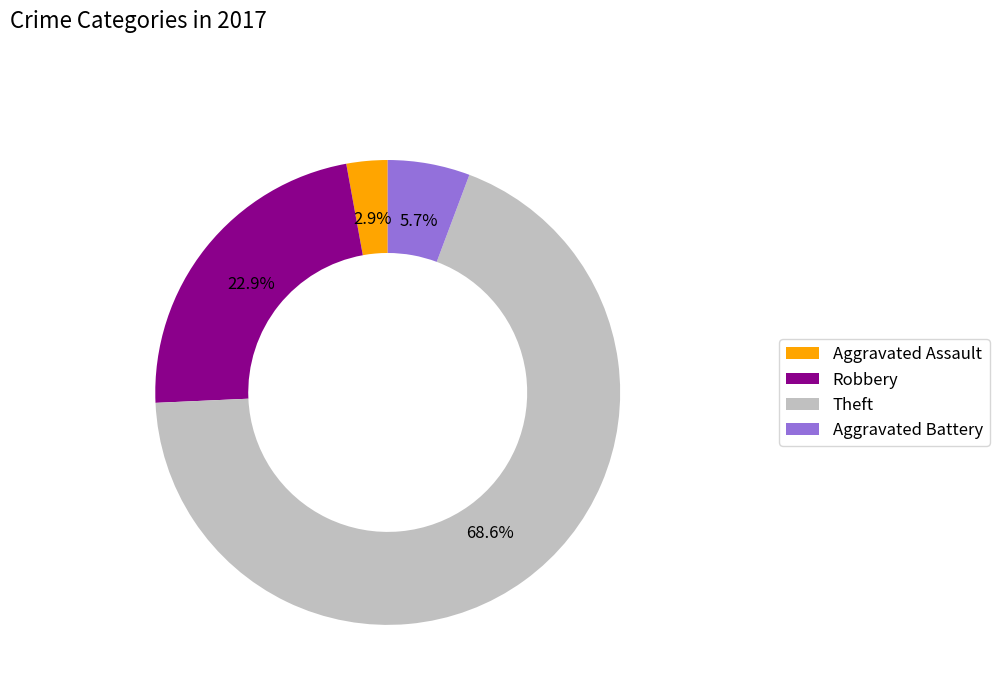

How many slices are in this pie chart?

4